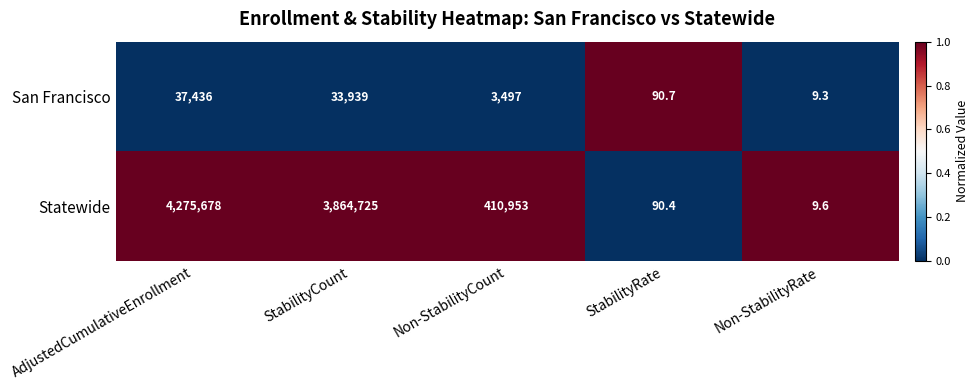

At which category does the chart reach its minimum across all series?

Non-StabilityRate